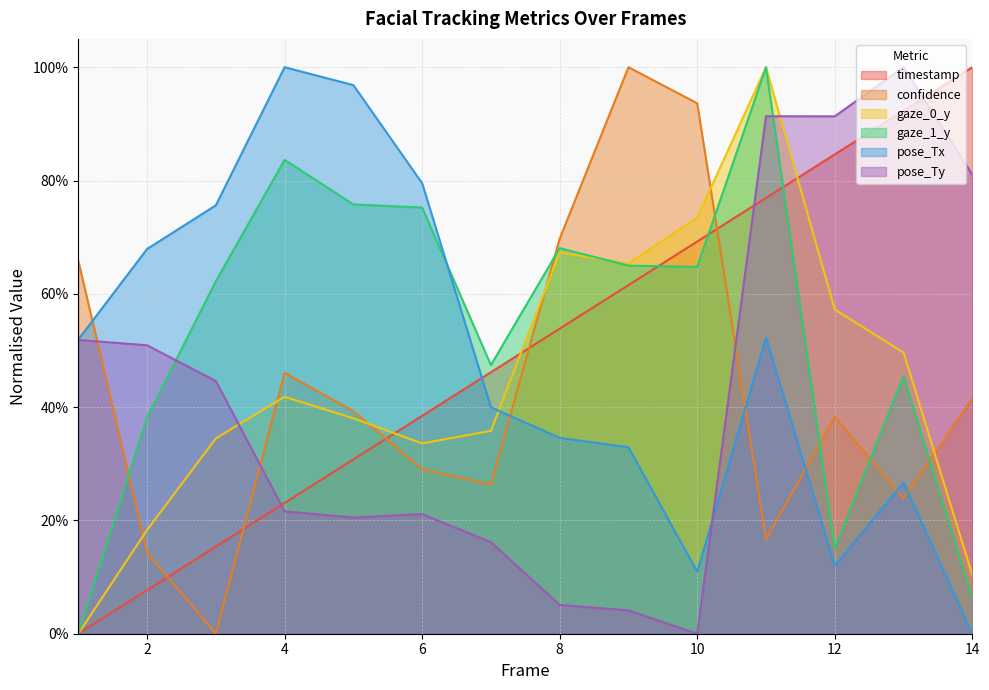

At which category is the sum across all series the highest?

11